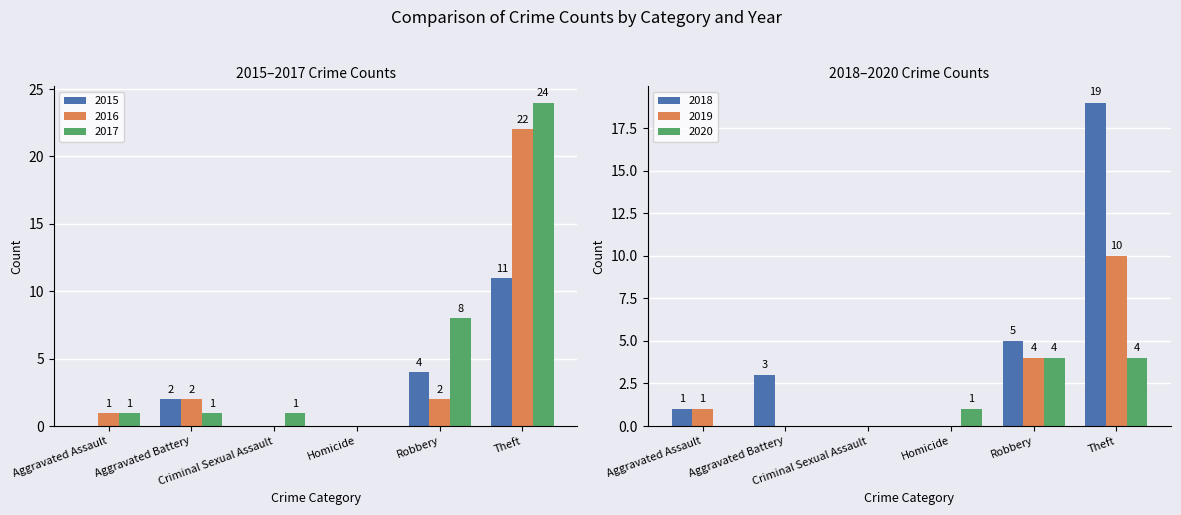

List the series in order of their peak value, lowest first.

2020, 2019, 2015, 2018, 2016, 2017